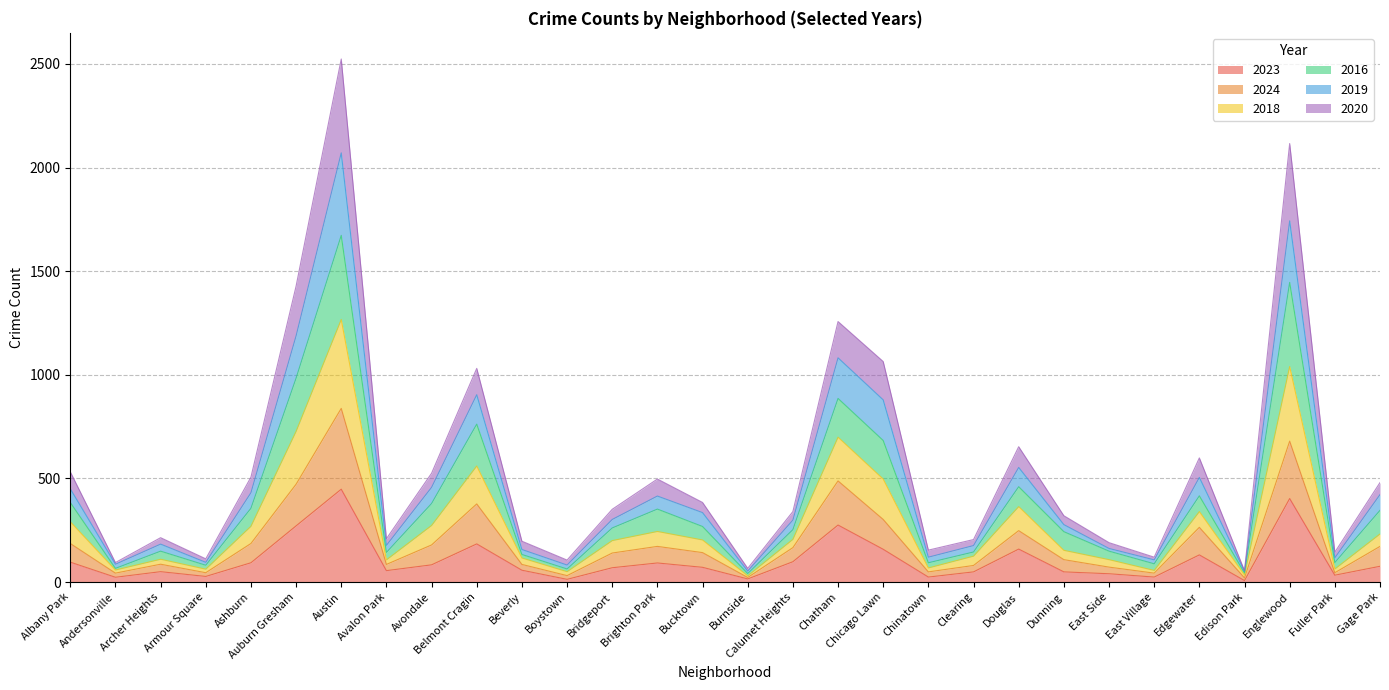

Count the number of data series in this chart.

6